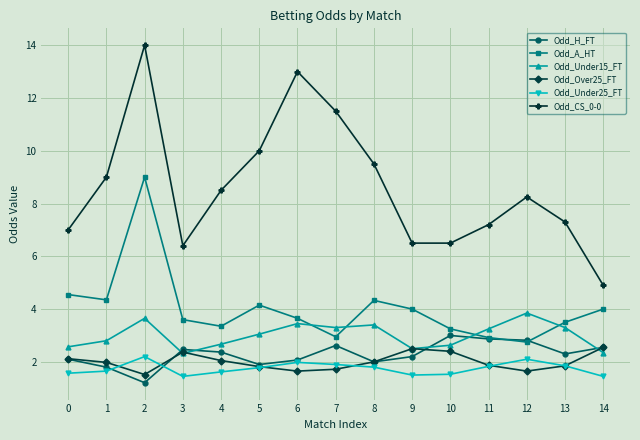

What is the average value of the Odd_Over25_FT series?

2.0